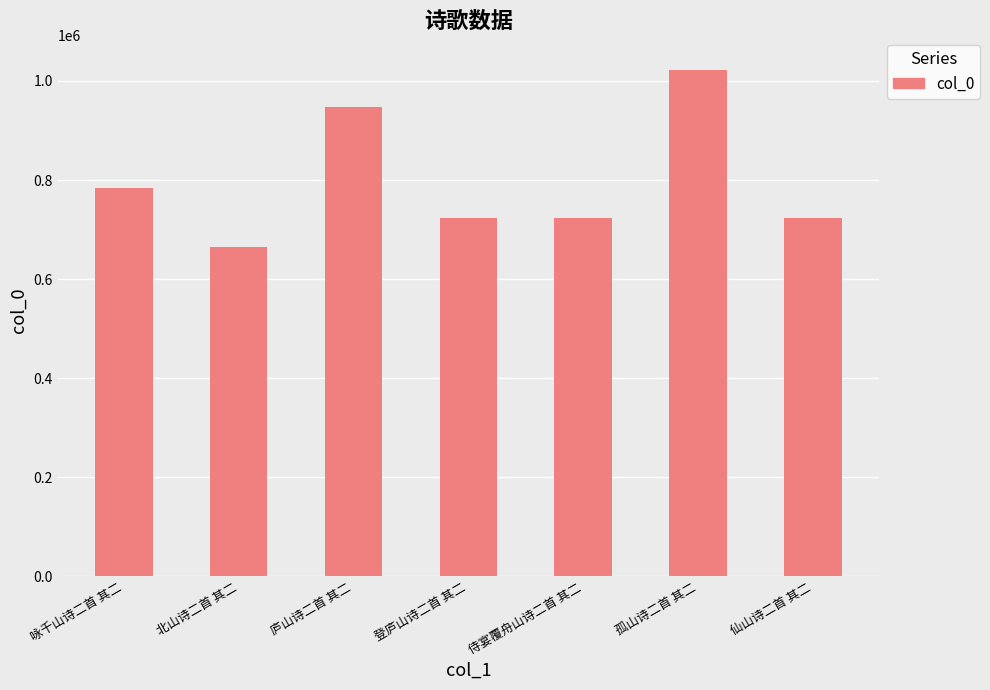

Read the value at 庐山诗二首 其二.

947675